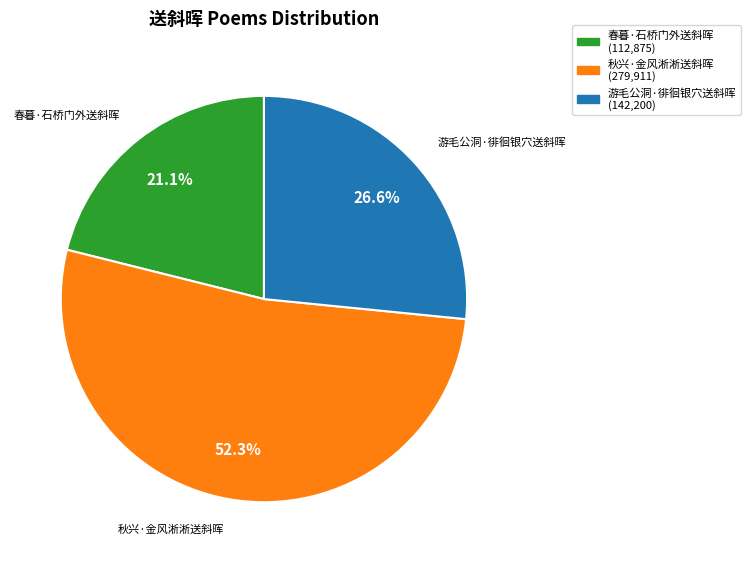

To the nearest percent, what is the difference between the largest and smallest slice percentages?

31%